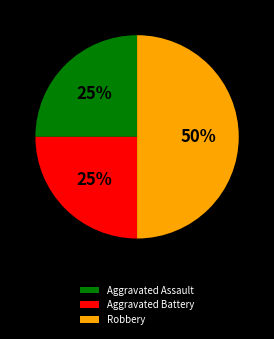

How many slices are in this pie chart?

3